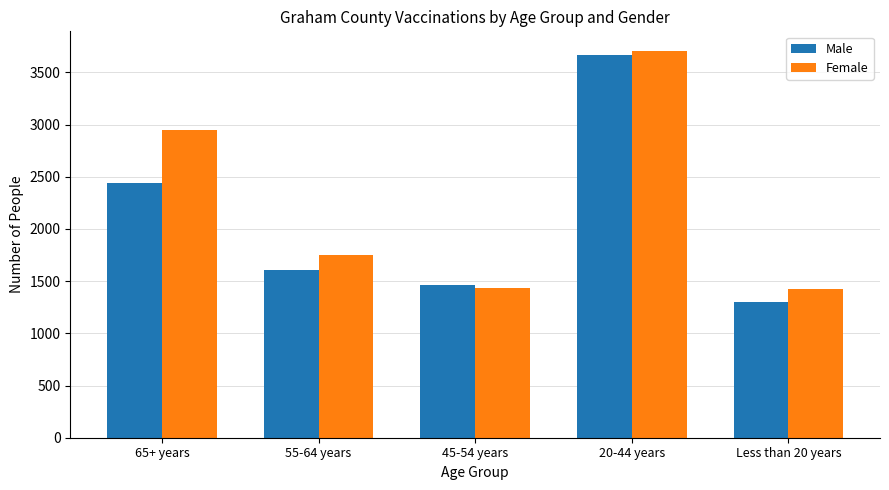

Which category has the highest value across all series?

20-44 years